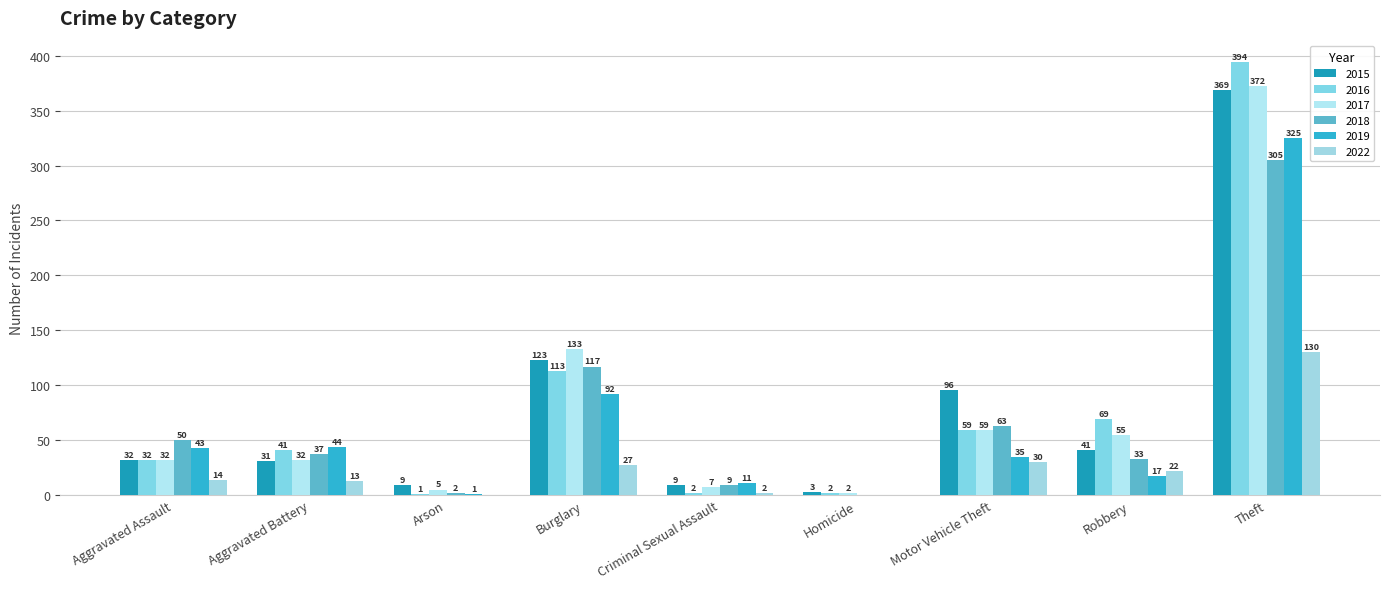

What position from the right is Burglary?

6